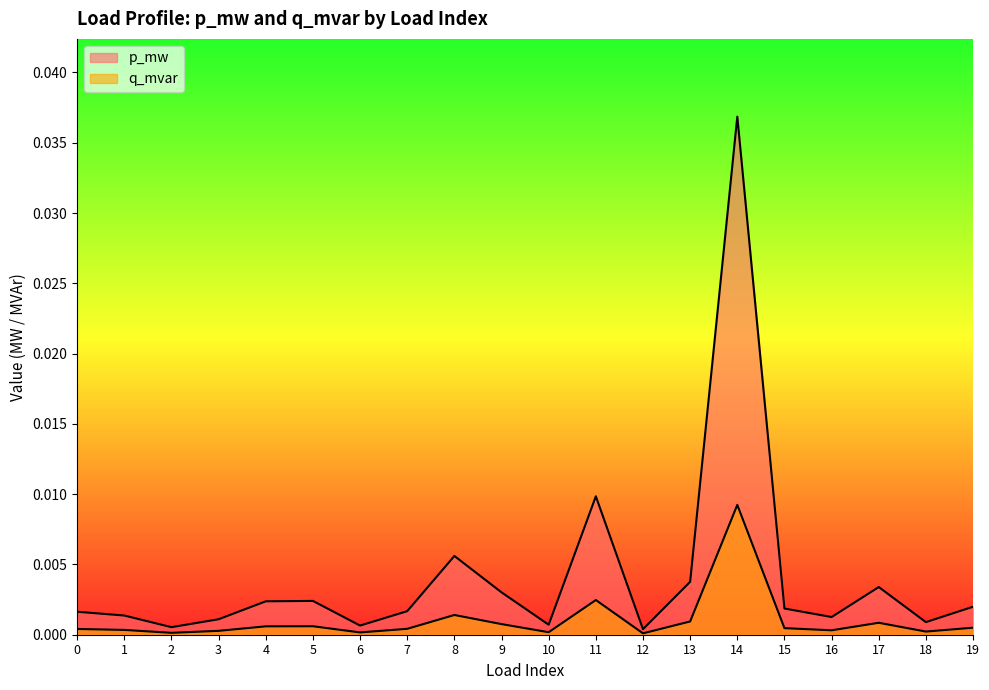

Rank the categories by q_mvar value from lowest to highest.

12, 2, 6, 10, 18, 3, 16, 1, 0, 7, 15, 19, 4, 5, 9, 17, 13, 8, 11, 14